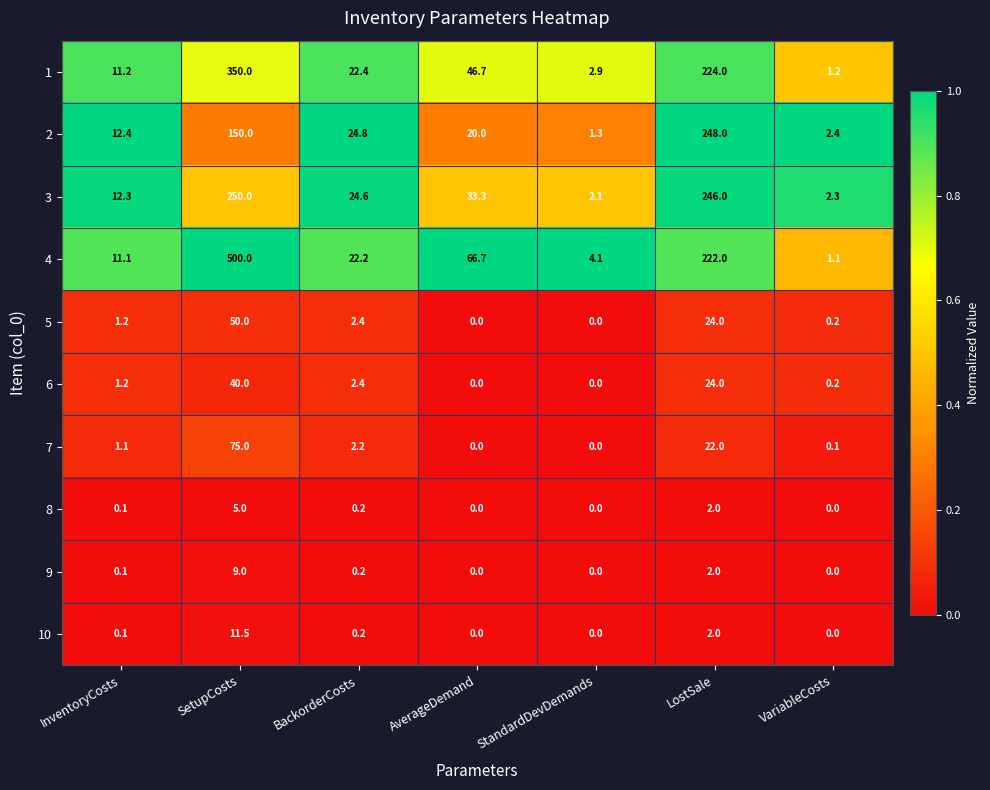

Is it true that 3 equals 21.7 at InventoryCosts?

False